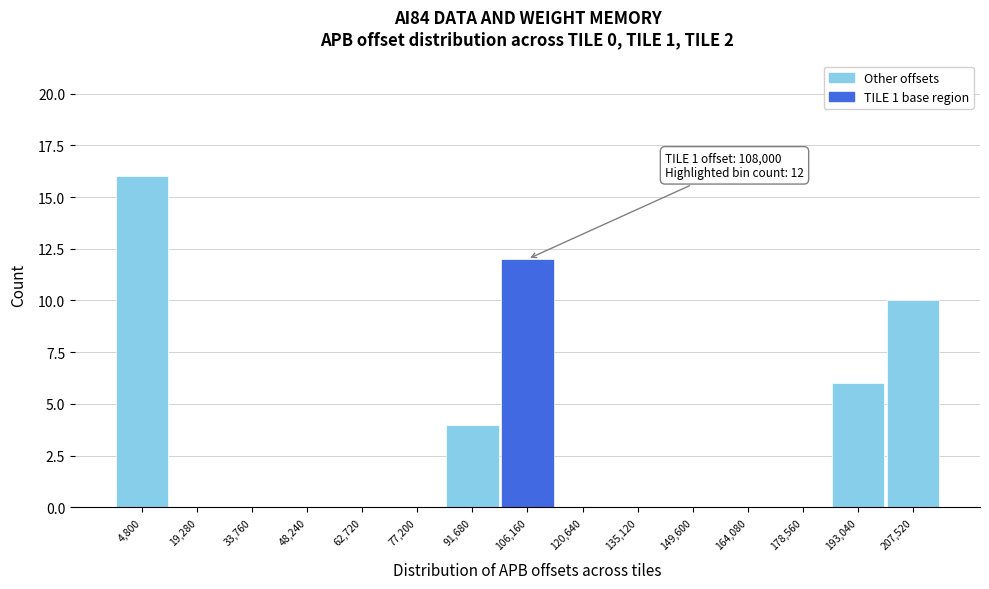

Reading right to left, transcribe all the data shown in this chart.

207,520=10	193,040=6	178,560=0	164,080=0	149,600=0	135,120=0	120,640=0	106,160=12	91,680=4	77,200=0	62,720=0	48,240=0	33,760=0	19,280=0	4,800=16